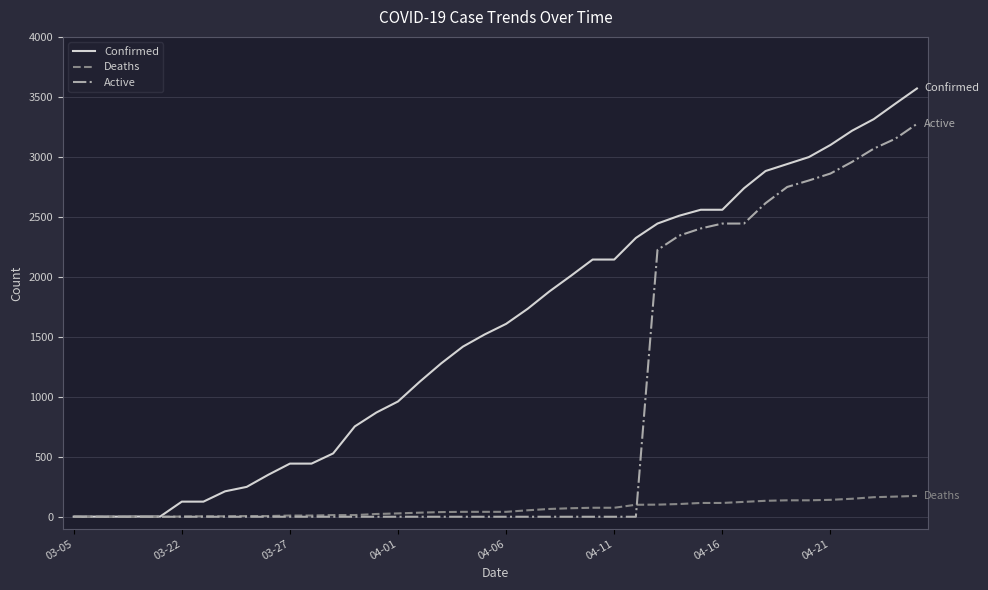

What is the greatest value displayed?

3570